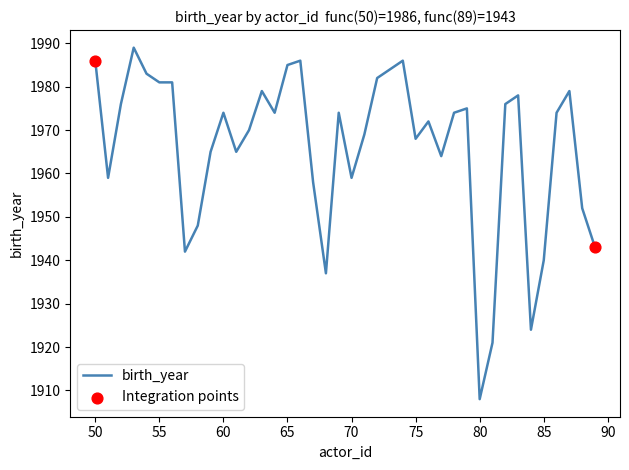

What is the minimum value shown in the chart?

1908